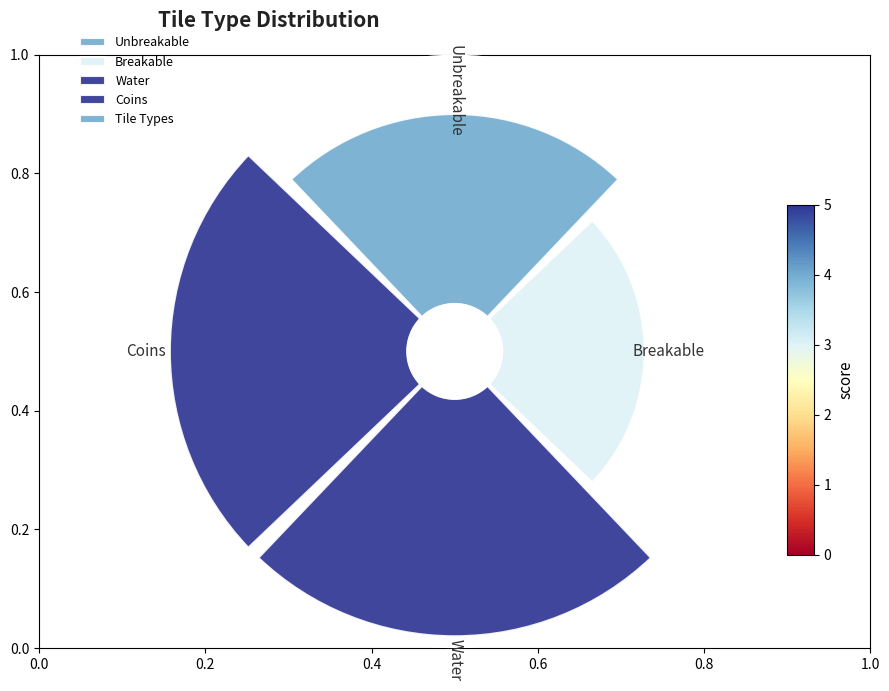

How many segments does this pie chart have?

4